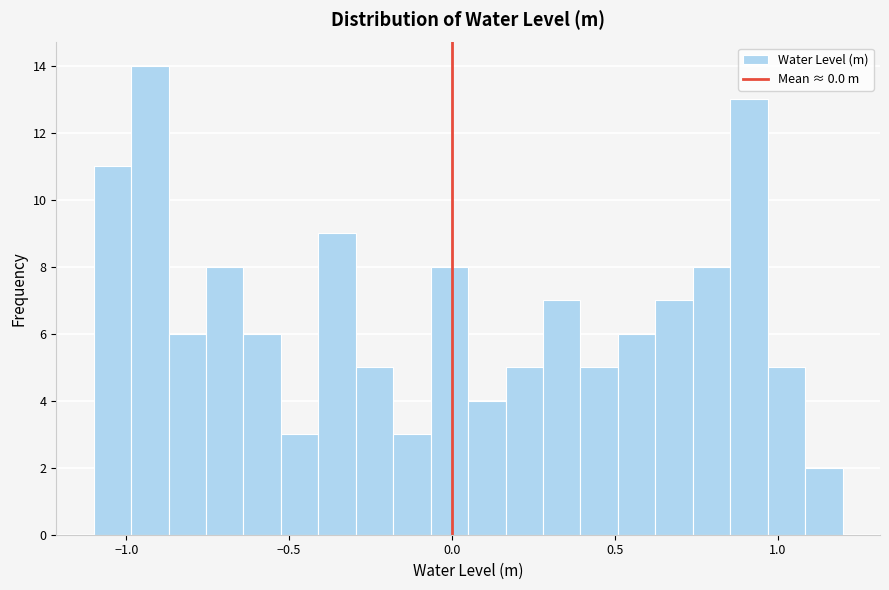

Read against the x-axis, roughly where is the centre of the tallest bar?

-0.95